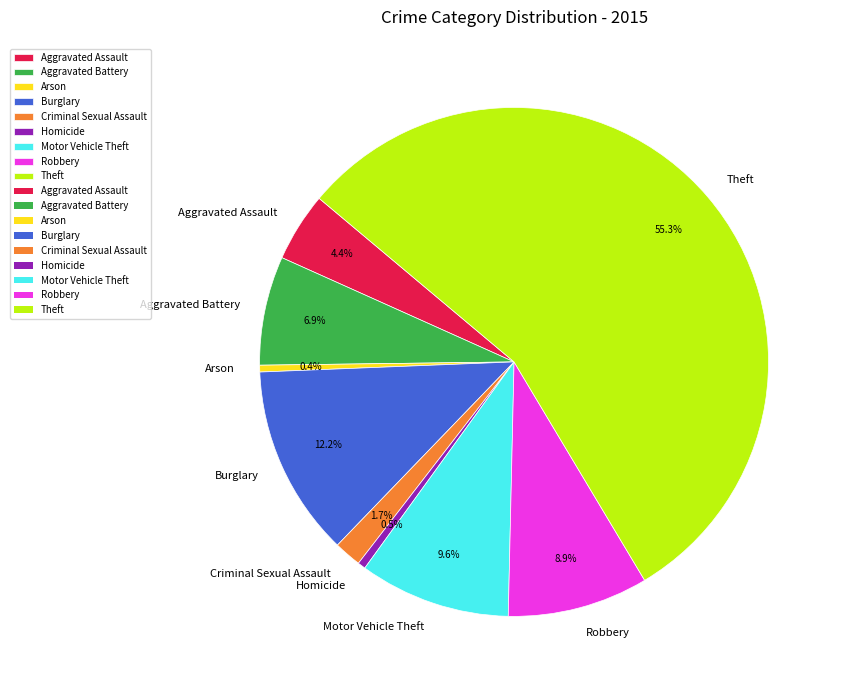

What percentage is the Aggravated Assault slice, to the nearest percent?

4%